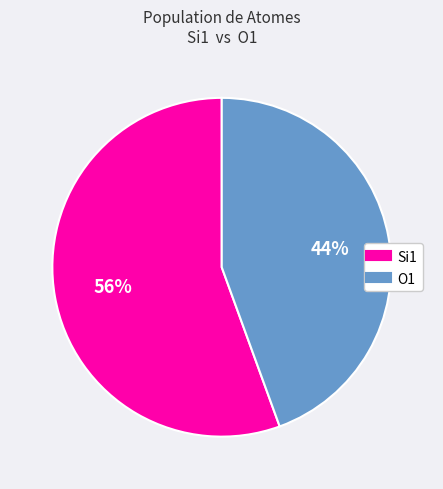

Is there a majority slice in this chart?

Yes